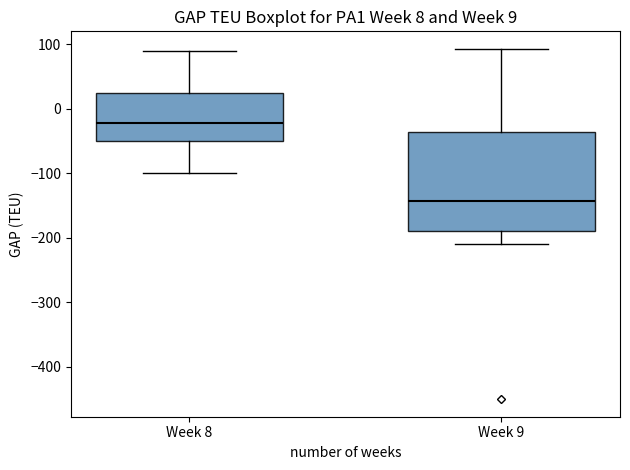

Which box has the lowest median line?

Week 9